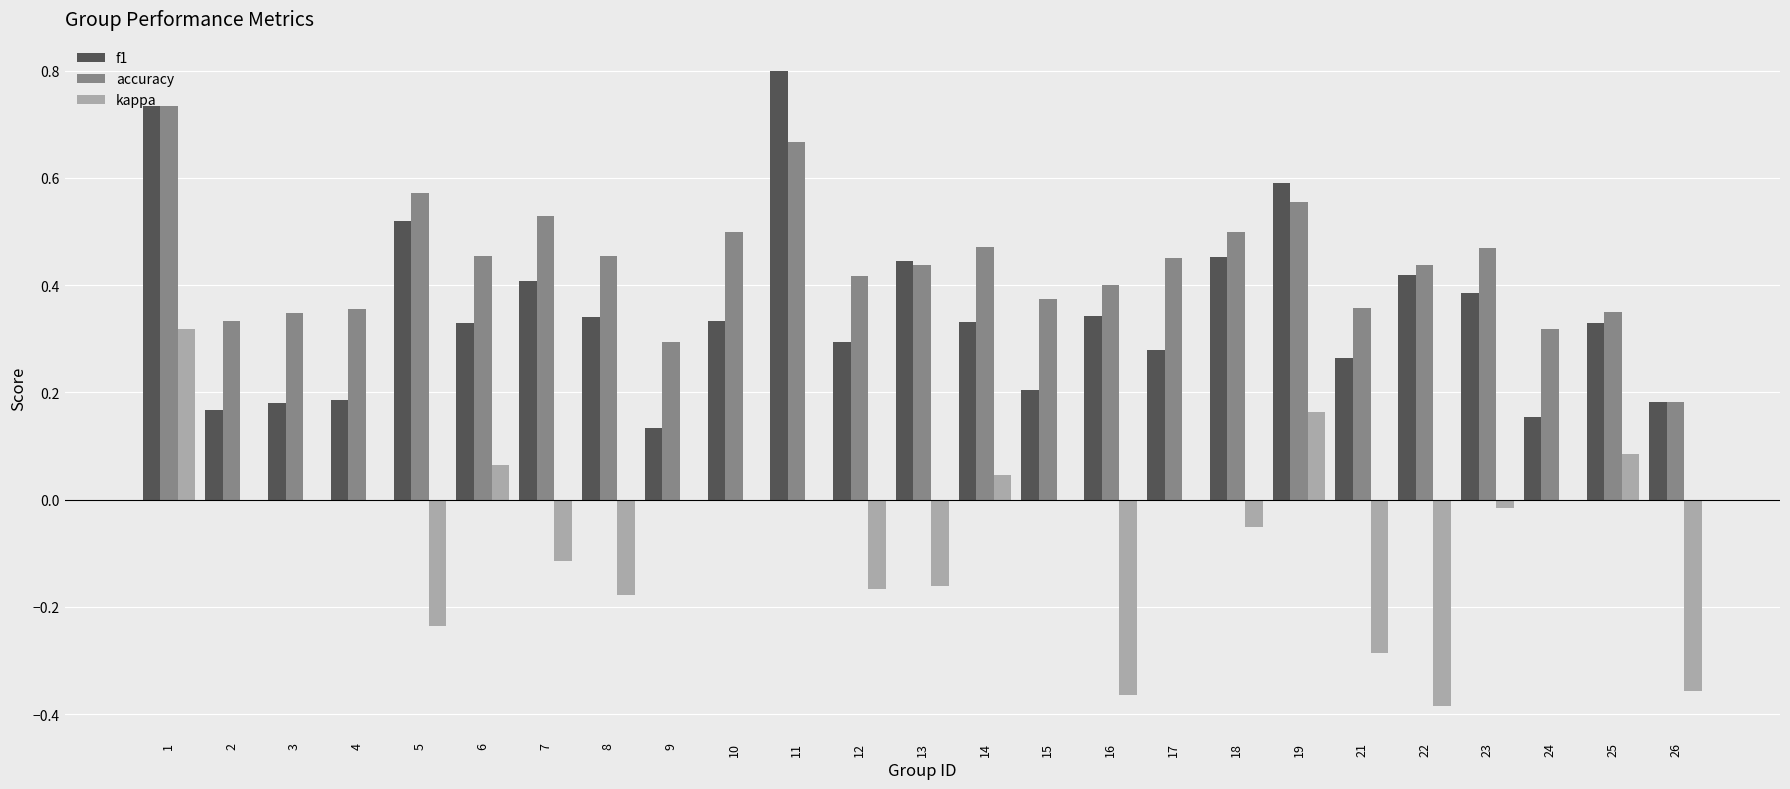

Count the f1 values in the range 0 to 1.

25